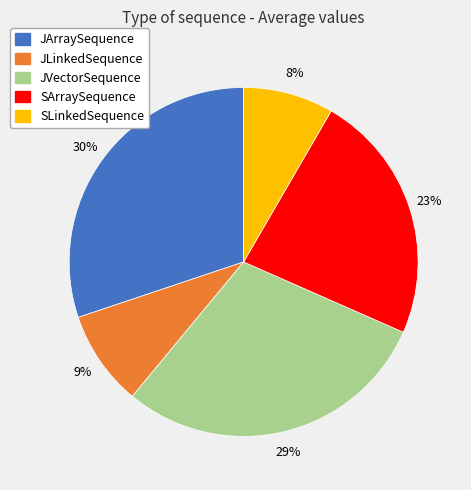

Is it true that JArraySequence is 30% of the pie?

True